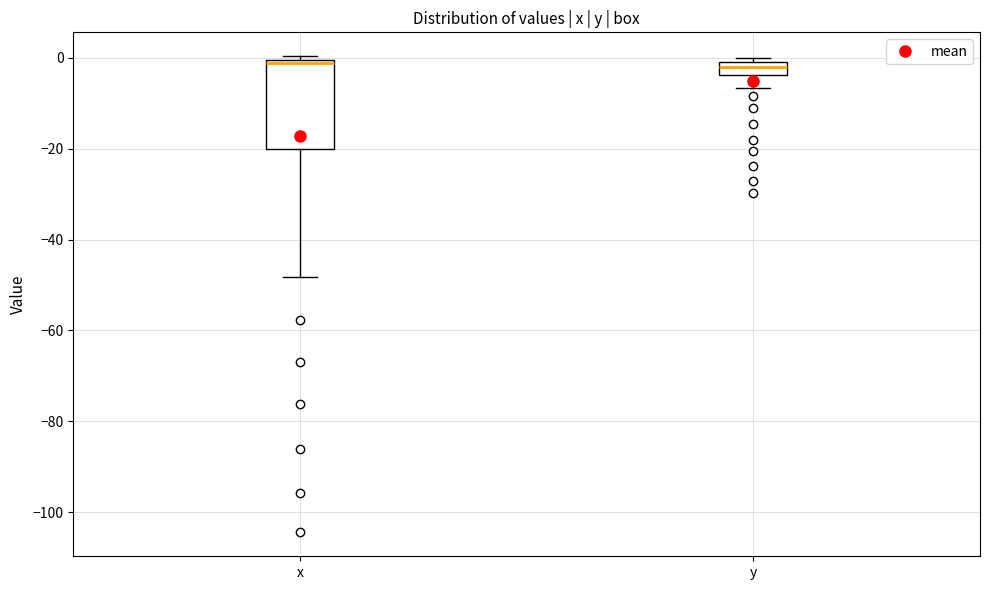

Which box is the tallest, from its lower edge to its upper edge?

x